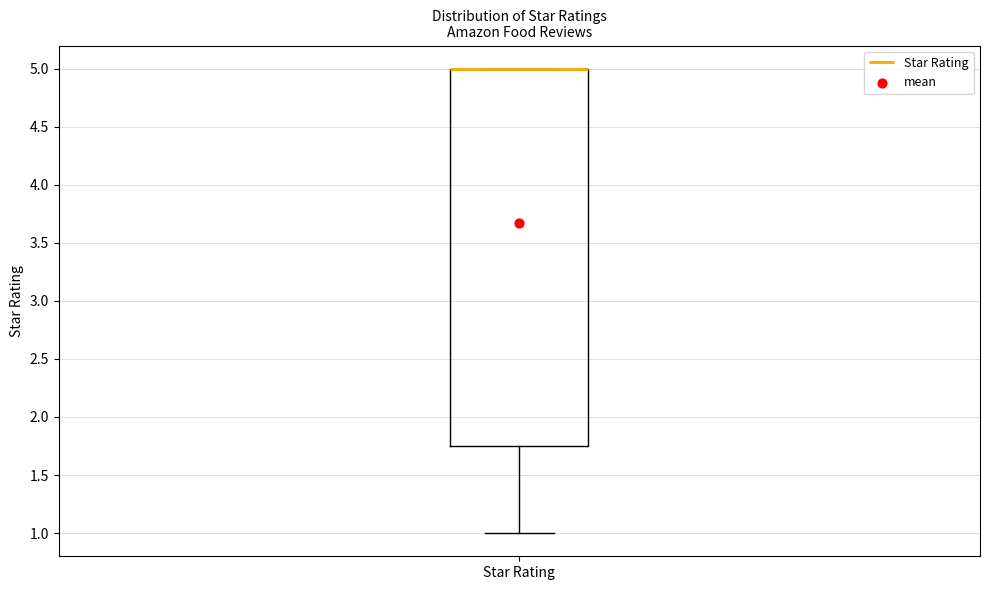

Where does the lower whisker of the box for Star Rating end on the y-axis? The values are not printed on the chart, so give them approximately, as read against the axis.

1.00